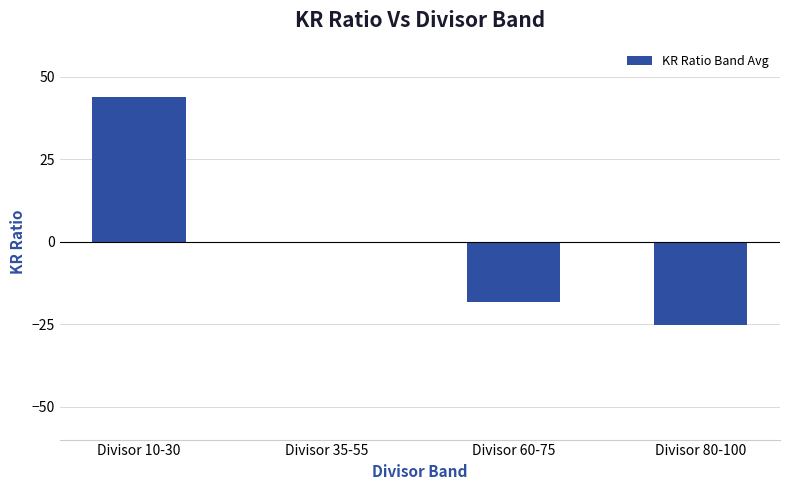

Is it true that the value at Divisor 10-30 is 43.8?

True